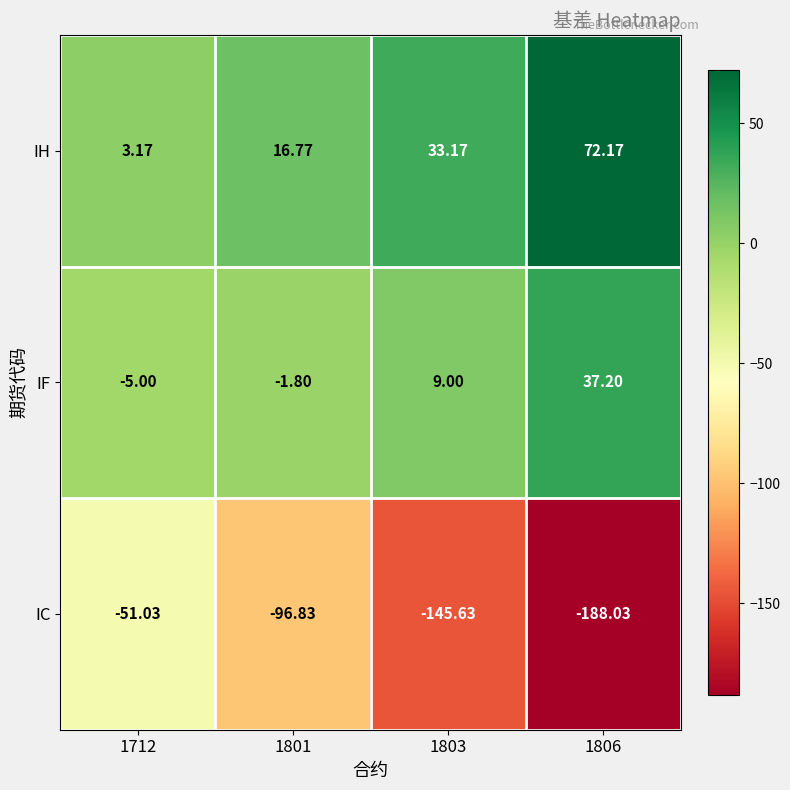

At 1803, list the series in order from largest to smallest.

IH, IF, IC